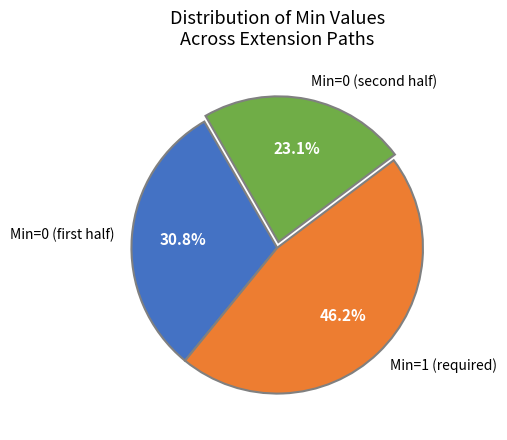

How much of the chart is everything except Min=1 (required)?

53.8%